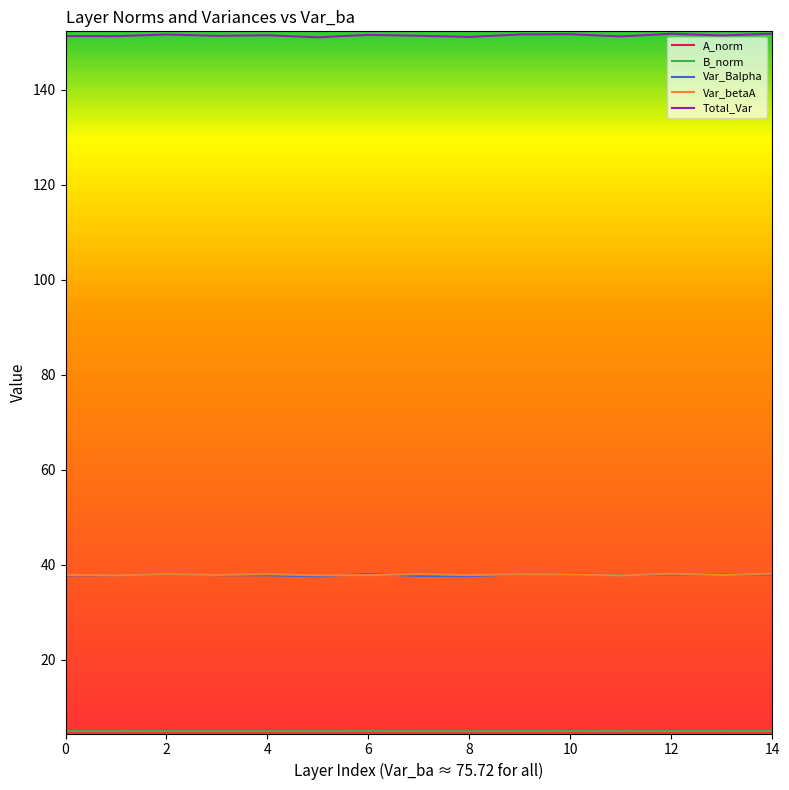

Which series has the largest total across all categories?

Total_Var